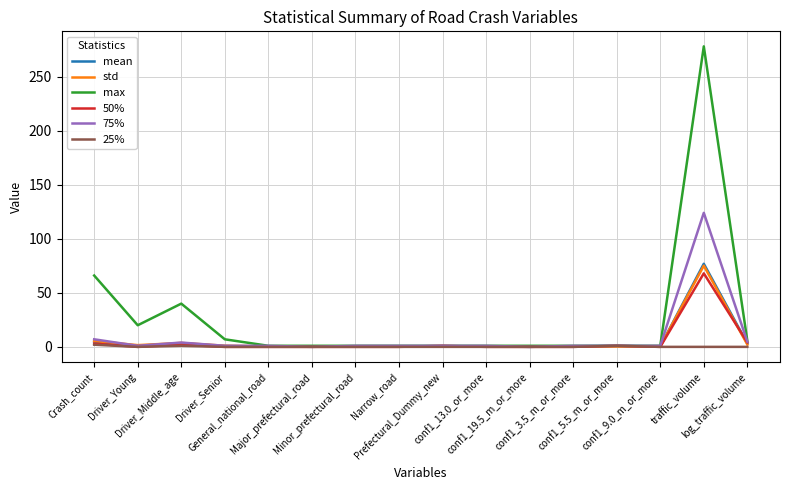

Which series has the largest total across all categories?

max